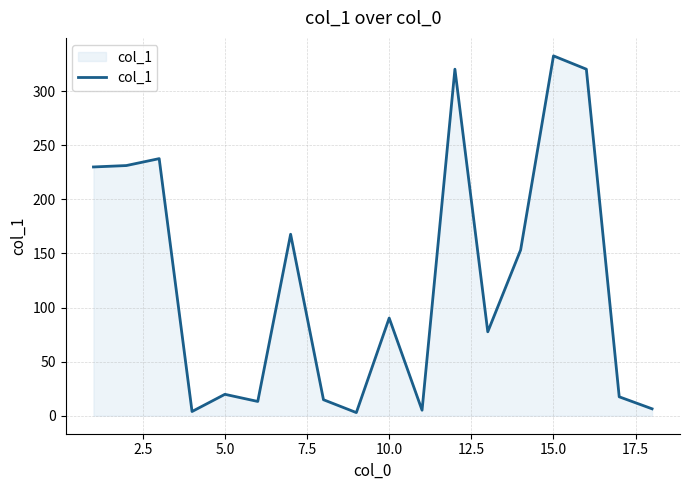

What is the difference between the maximum and minimum values?

329.8